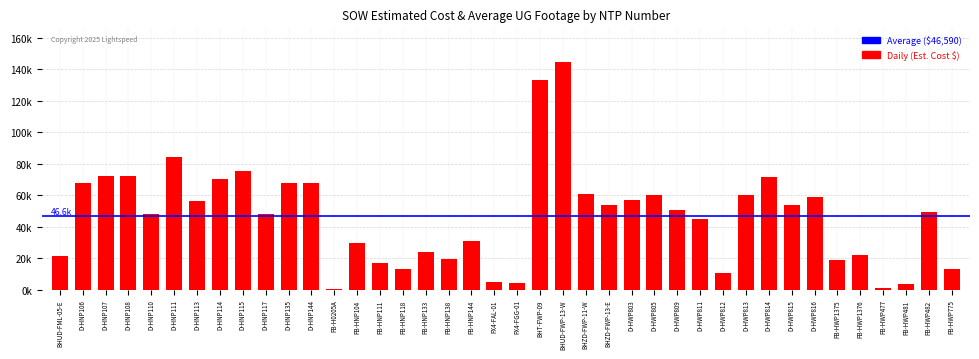

Reading left to right, extract all data points from this chart.

21246.2	67734.5	72382.5	72131.5	48215.5	84226.5	56262.5	70635.0	75191.5	47849.0	67735.5	67925.0	582.0	29634.2	17203.5	13442.4	23800.2	19745.2	31186.2	5219.2	3994.5	133172.1	144886.0	60849.9	53589.8	56807.9	59869.5	50874.9	44896.1	10430.5	60115.9	71310.9	53605.2	59116.7	18903.7	21888.7	1343.9	3410.1	49307.5	12886.4